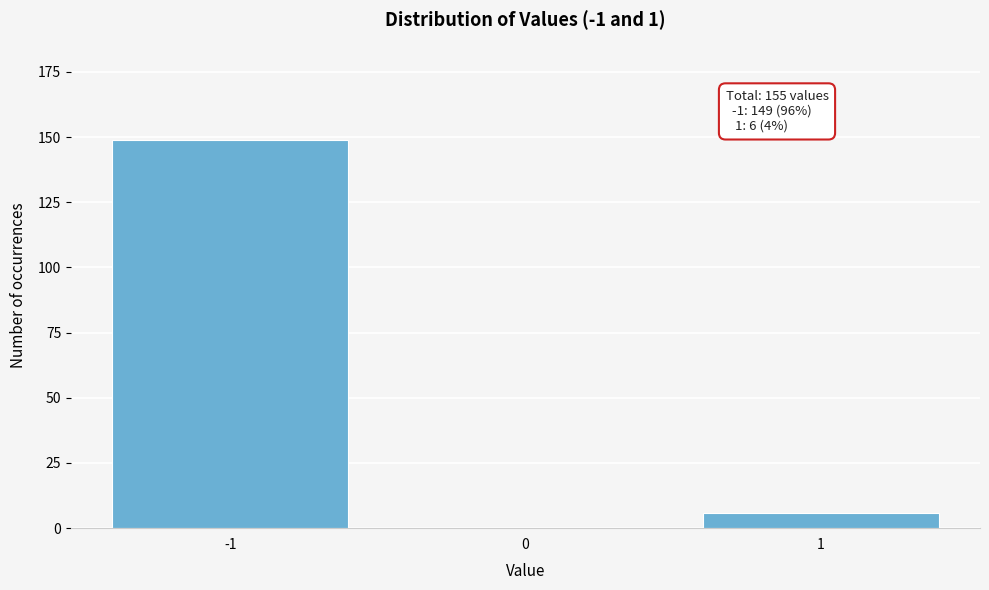

Reading left to right, what are all the values shown in this chart?

149	6